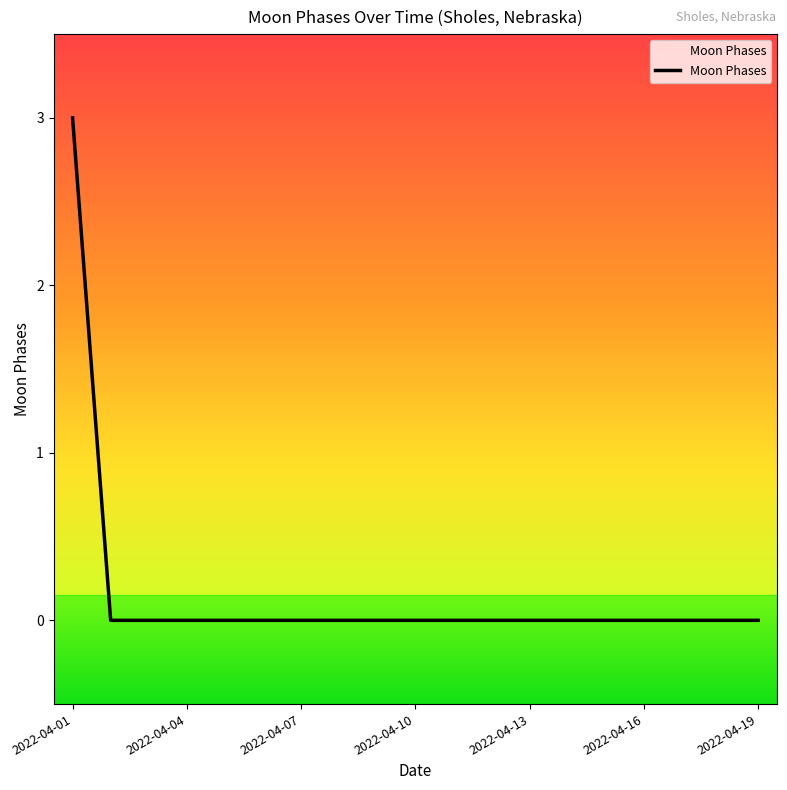

Is this an area chart (filled region under the line)?

Yes